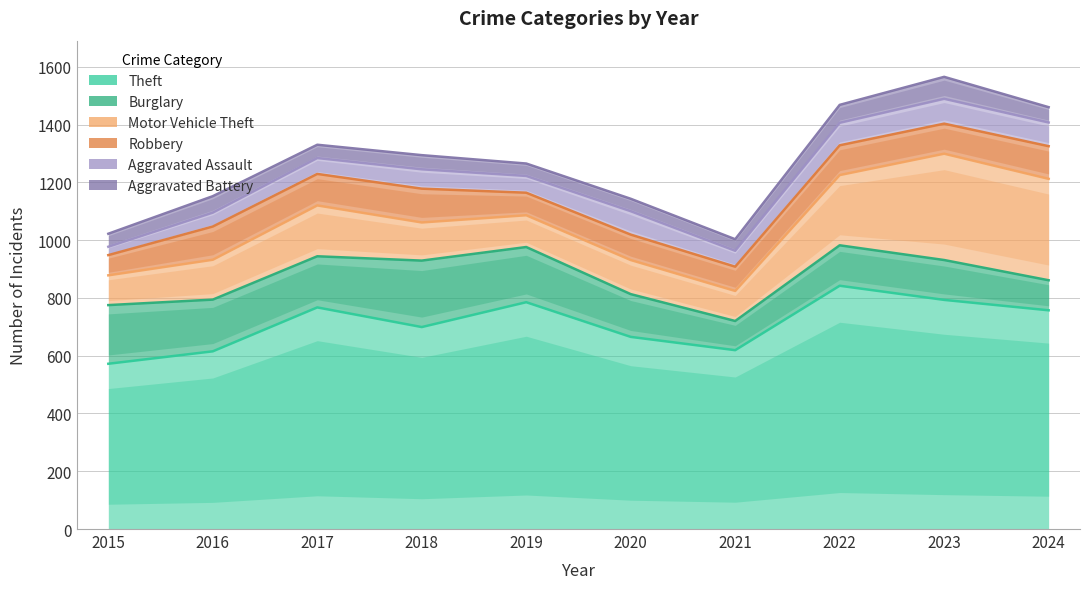

What is the minimum value for Robbery?

70